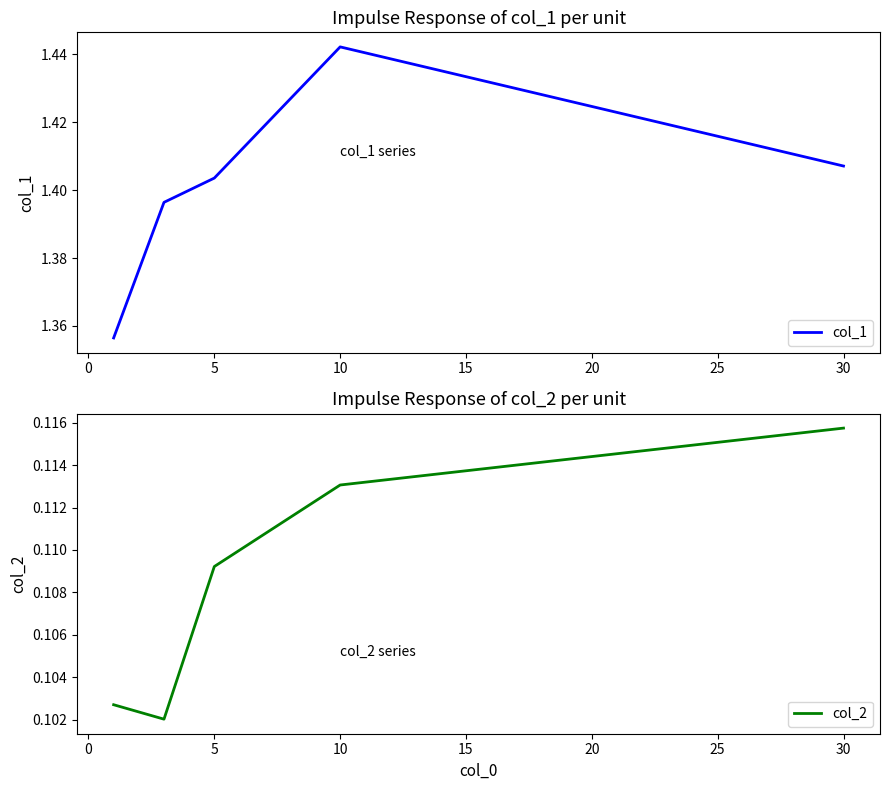

What is the maximum value for col_1?

1.4